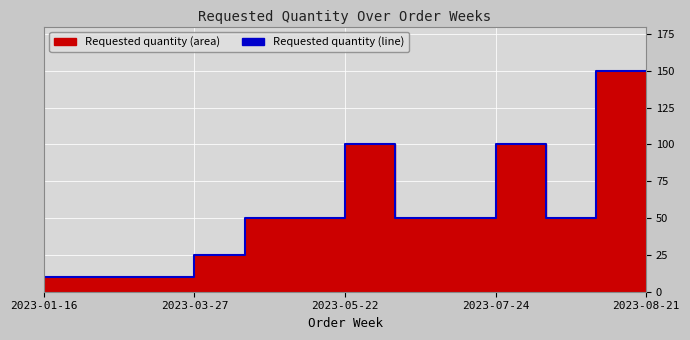

Does the chart display data point markers on the line(s)?

No